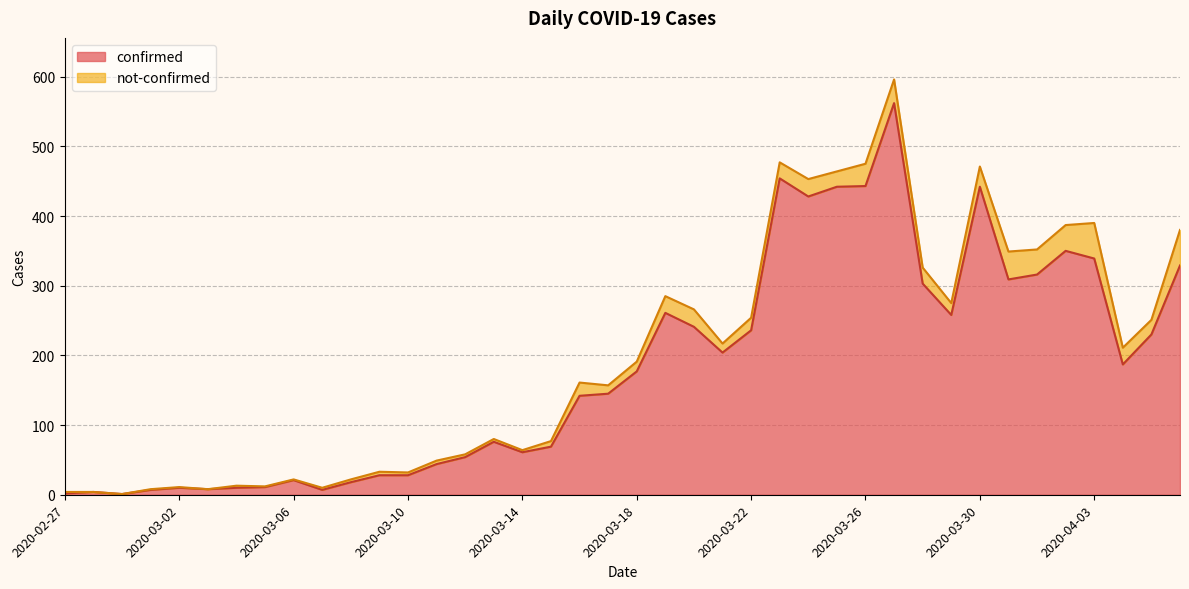

Where does the data first go above 177?

2020-03-19